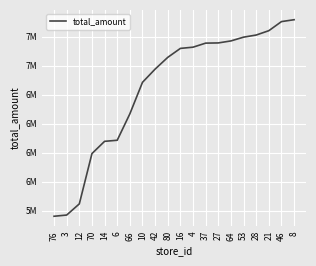

Does the chart have visible grid lines?

Yes